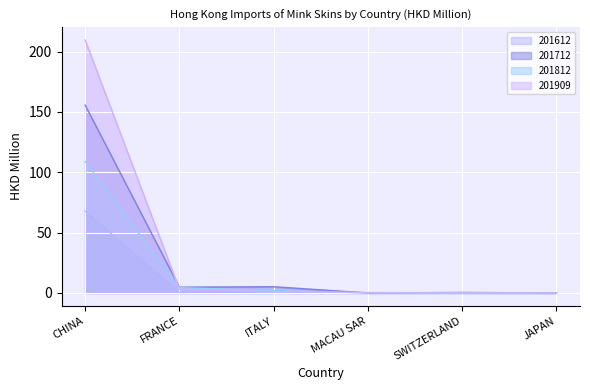

How many lines are shown in the chart?

4